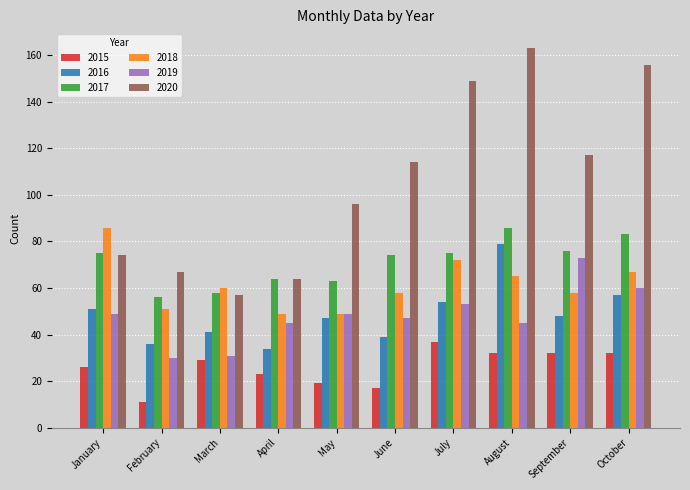

What is the sum of the 2018 values at August and March?

125